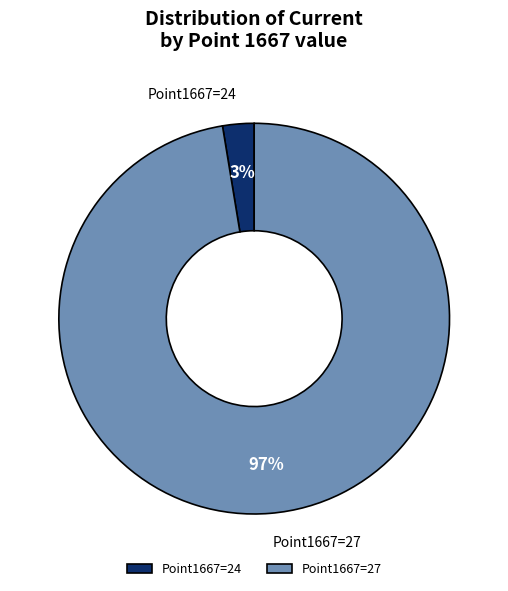

Count the number of slices in the pie.

2